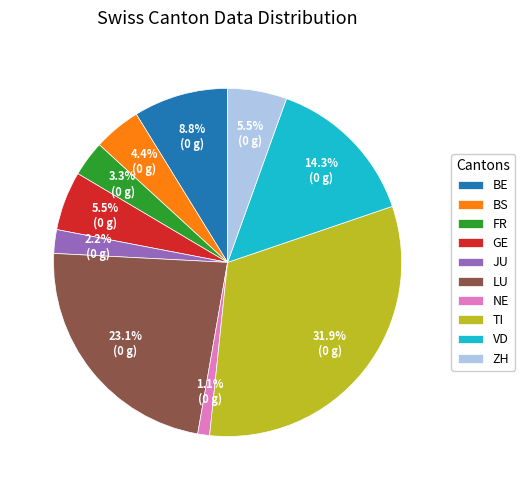

Which category has the biggest portion of the pie?

TI